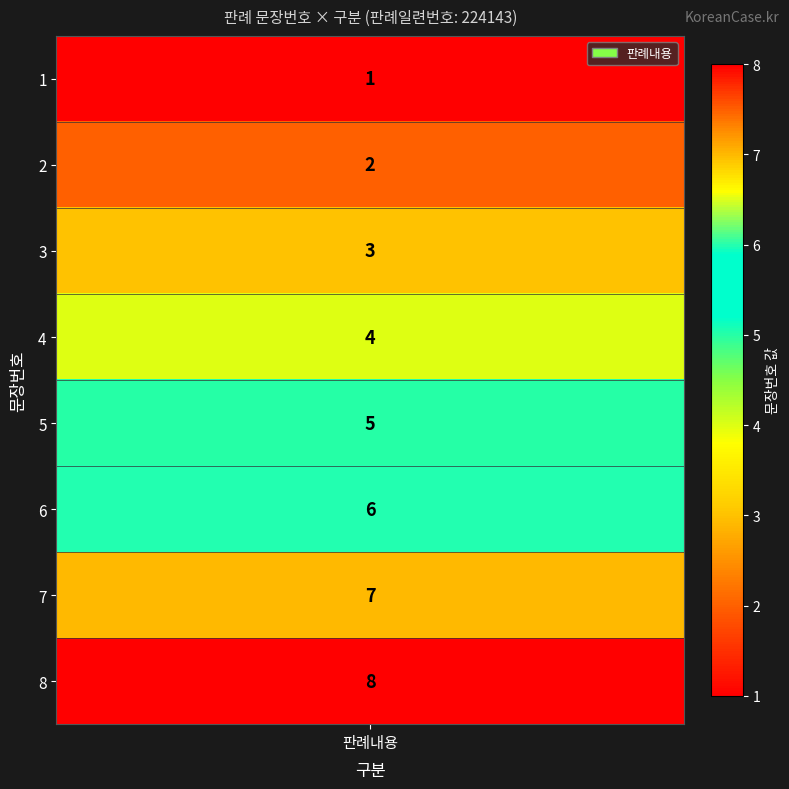

The chart shows a value of 5 at 5. True or false?

True